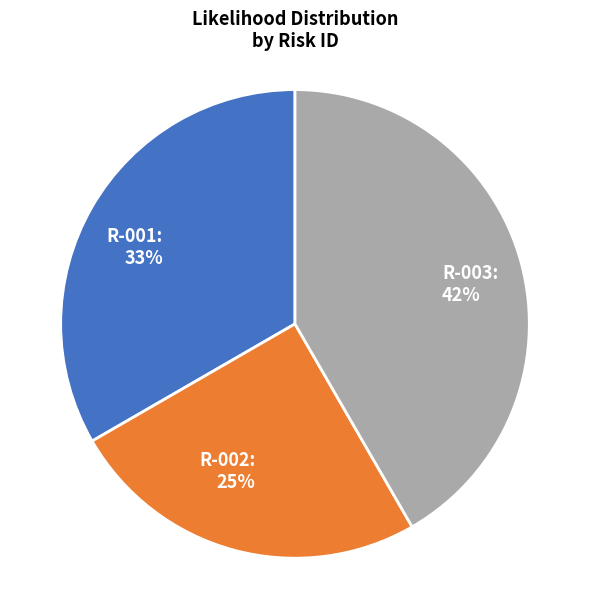

What percentage is the R-001 slice, to the nearest percent?

33%